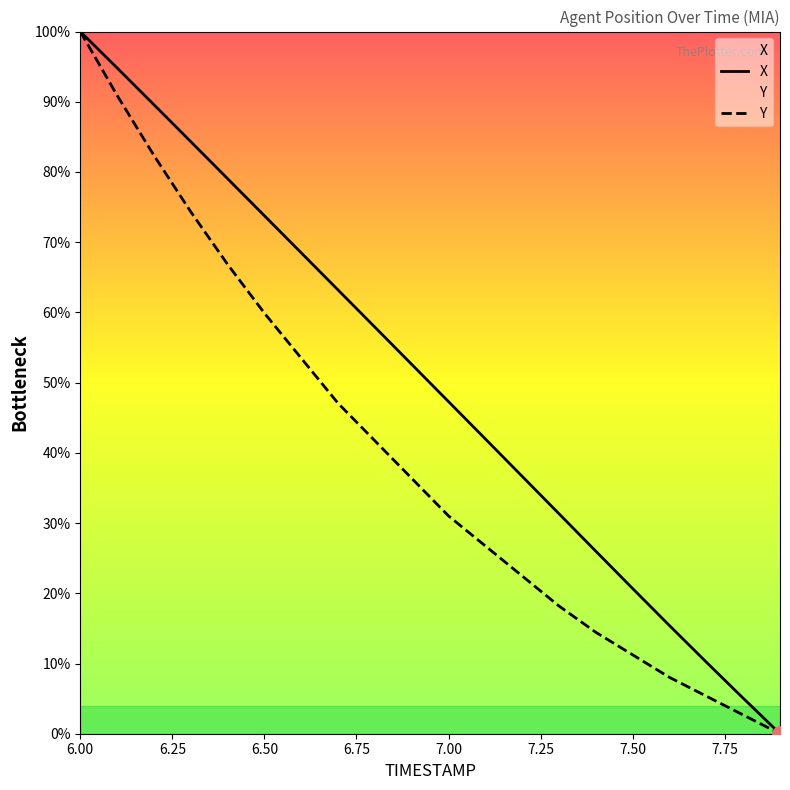

At how many categories does at least one series exceed 4?

19